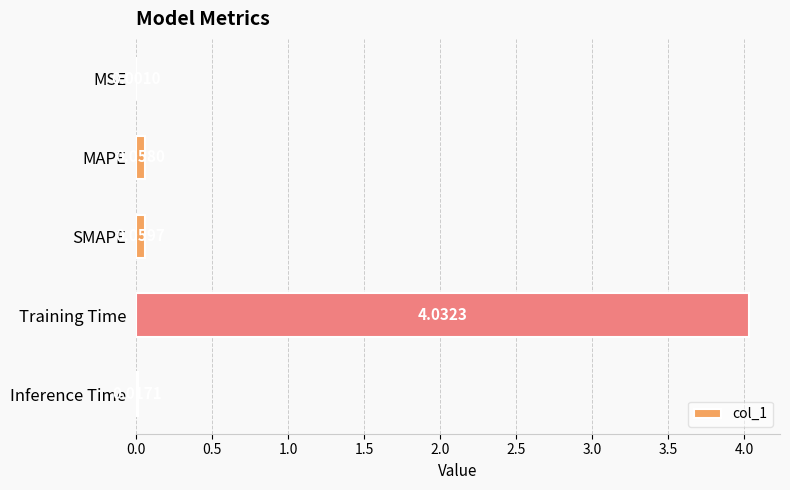

What is the sum of the values at Training Time and SMAPE?

4.1